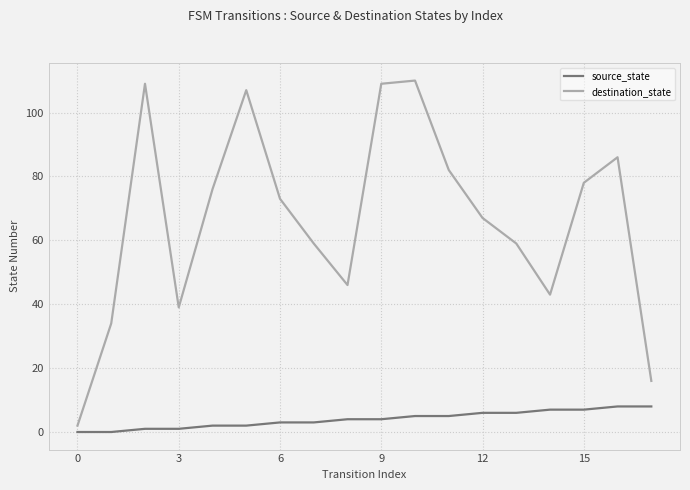

What is the difference between the maximum and minimum values in the destination_state series?

108